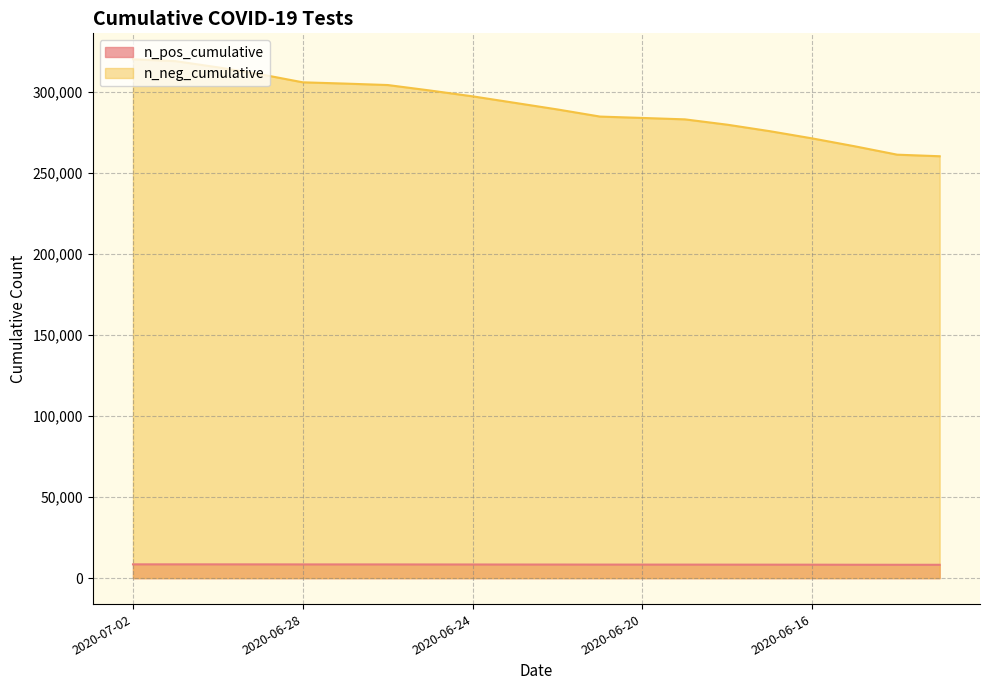

What is the greatest value displayed?

320022